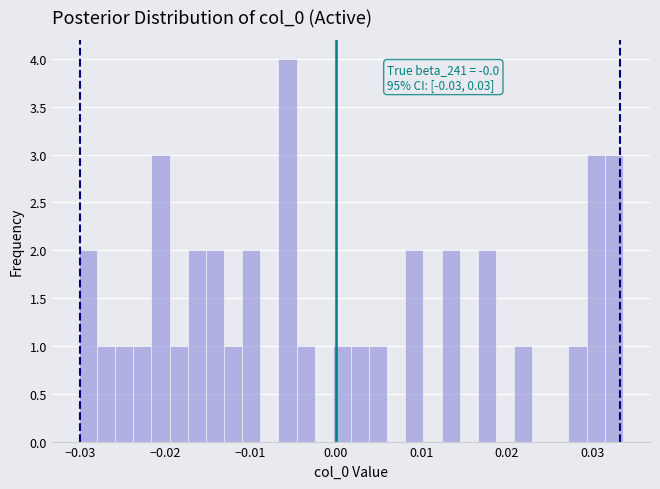

Read against the x-axis, roughly where is the centre of the tallest bar?

-0.006